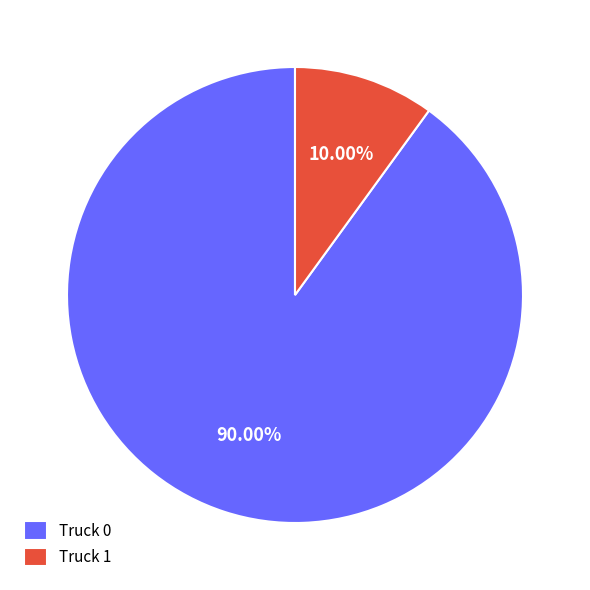

Which slice represents more than half of the pie?

Truck 0